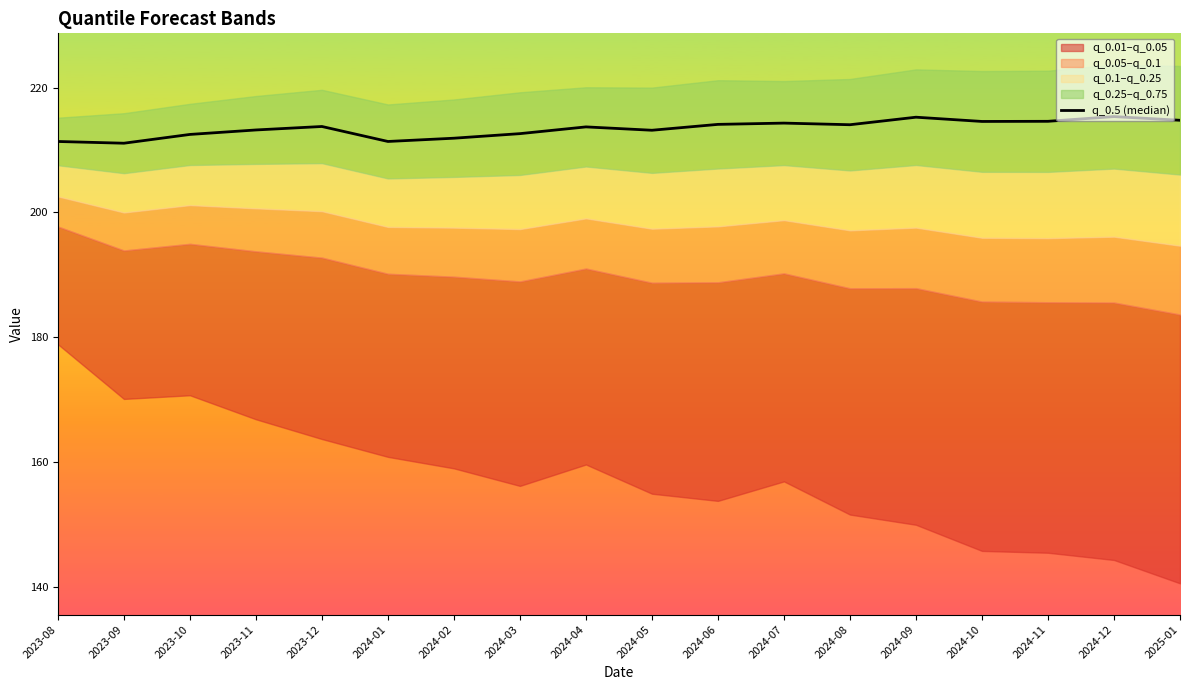

True or false: the data shows 311.7 at 2024-01.

False